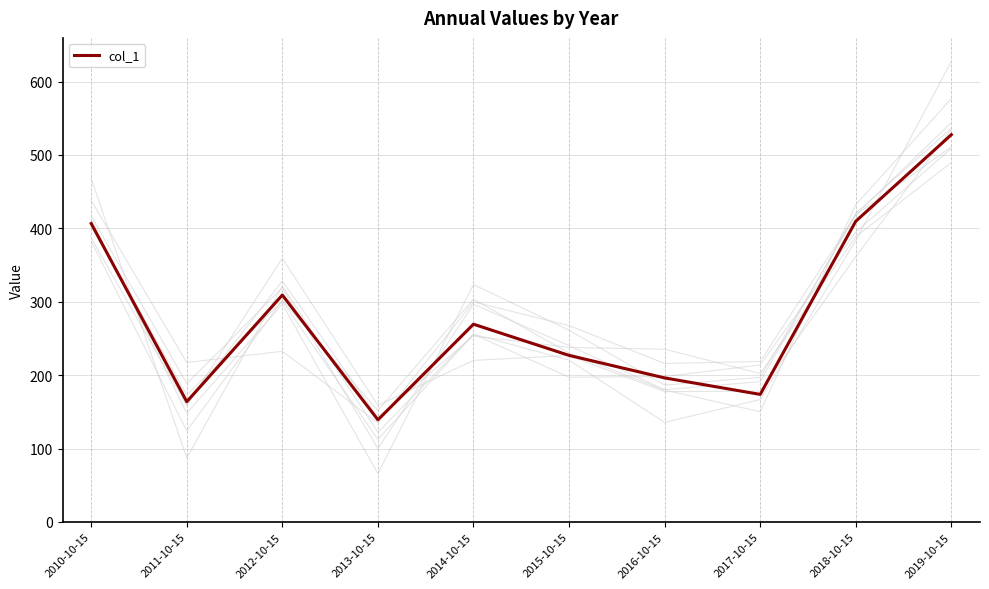

Which category has the lowest value across all series?

2013-10-15